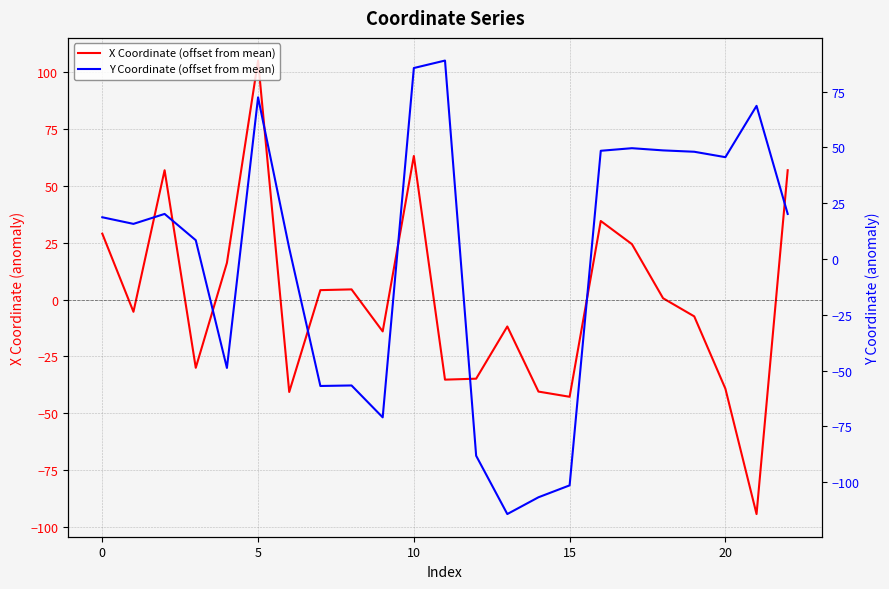

Which series has the largest range (max minus min)?

Y Coordinate (offset from mean)